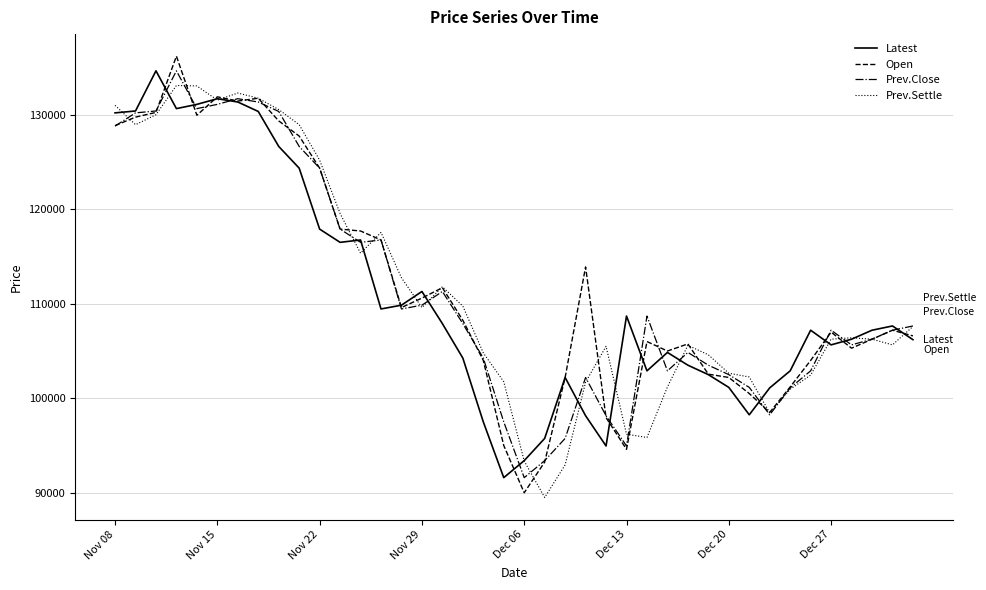

What is the smallest value displayed?

89500